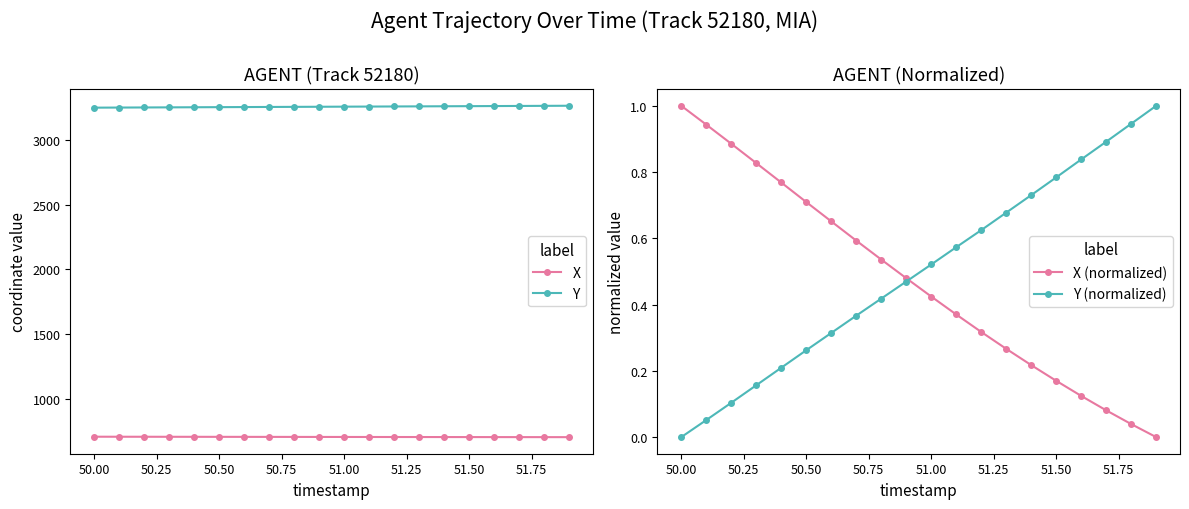

True or false: X and Y cross at least once.

False